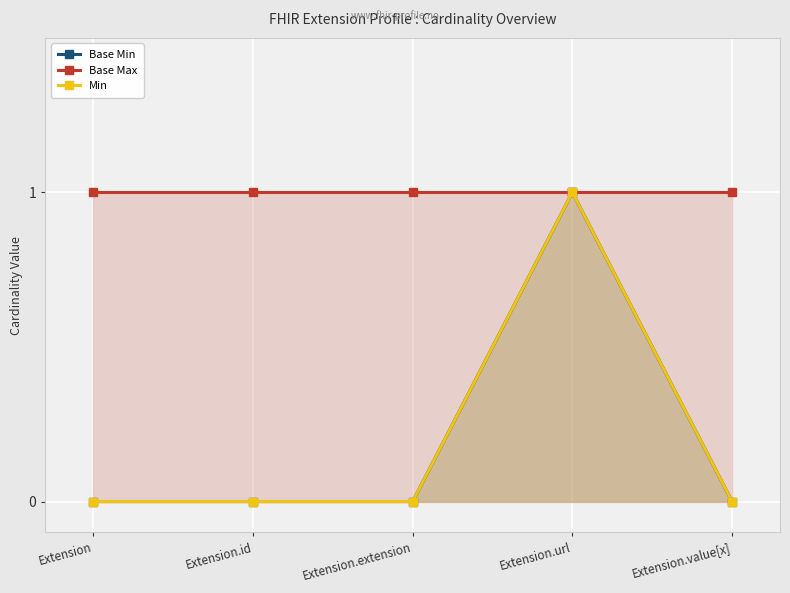

Which series has the largest total across all categories?

Base Max